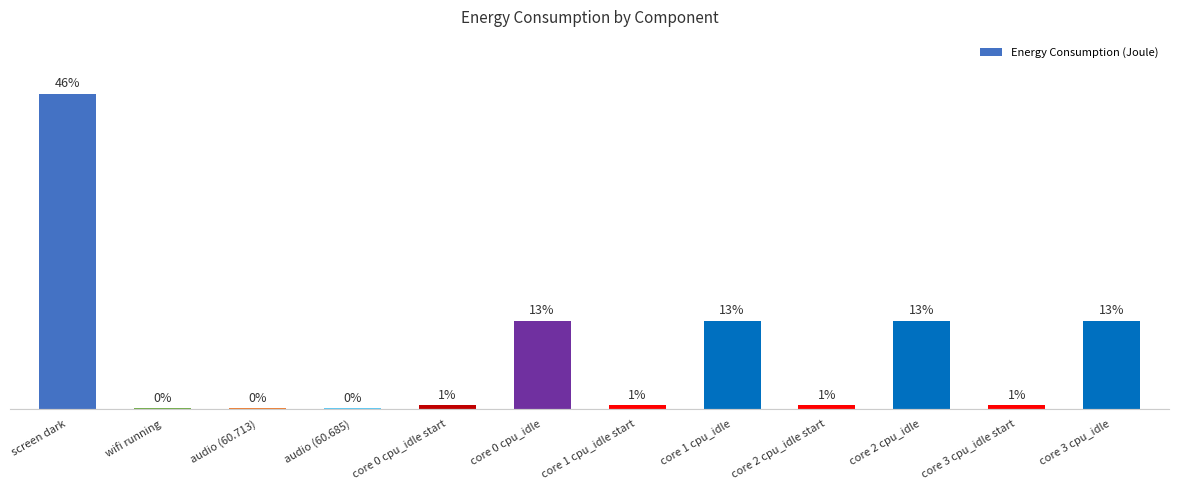

Are the bars horizontal?

No